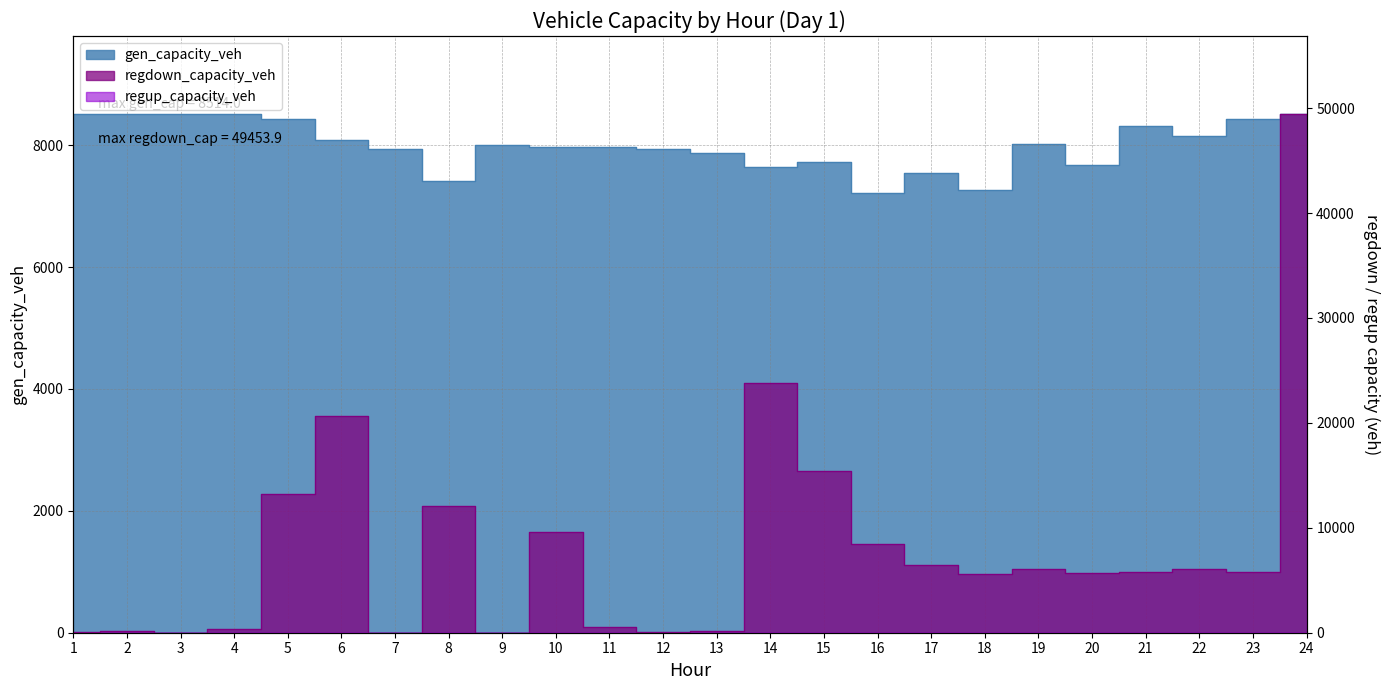

Reading left to right, transcribe all the data shown in this chart.

gen_capacity_veh: 1=8514.0	2=8514.0	3=8514.0	4=8514.0	5=8428.9	6=8092.0	7=7931.0	8=7416.0	9=8002.6	10=7968.5	11=7970.8	12=7931.4	13=7866.0	14=7641.3	15=7725.7	16=7217.4	17=7537.3	18=7266.9	19=8011.0	20=7673.6	21=8311.1	22=8147.4	23=8434.2	24=8514.0
regdown_capacity_veh: 1=28.7	2=127.8	3=14.5	4=384.9	5=13231.5	6=20696.5	7=0.0	8=12036.9	9=0.0	10=9580.3	11=542.0	12=96.8	13=145.4	14=23839.1	15=15426.6	16=8500.2	17=6433.2	18=5588.6	19=6056.4	20=5726.7	21=5783.8	22=6094.9	23=5813.8	24=49453.9